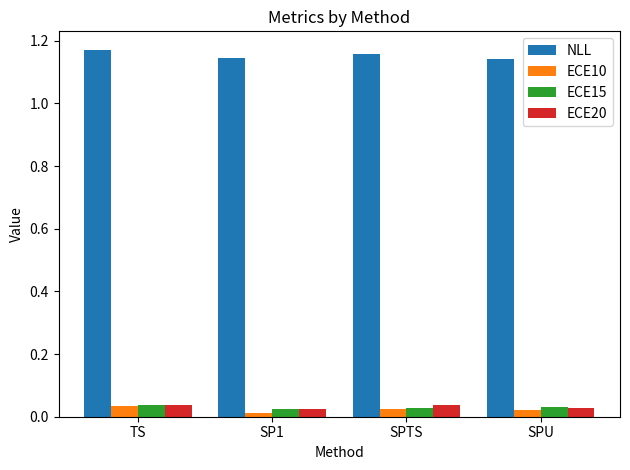

What is the sum of the NLL values at TS and SPTS?

2.3